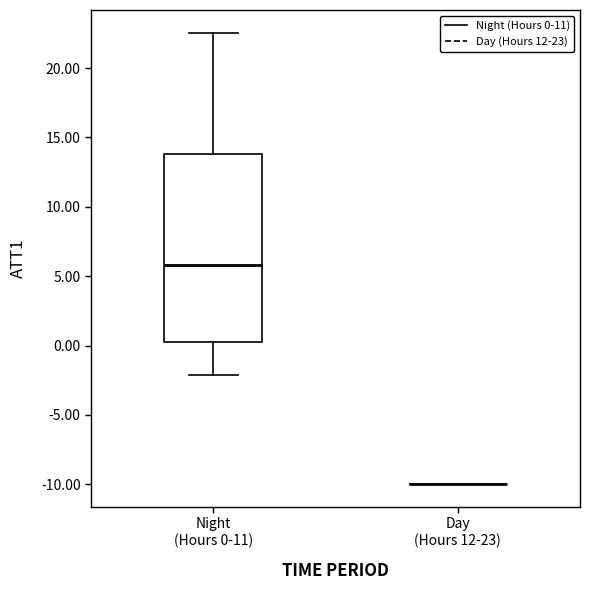

Reading left to right, transcribe this box plot: for each box, give where its median line is, the range the box spans, and where its two whiskers end, as read against the y-axis. The values are not printed on the chart, so give them approximately, as read against the axis.

Night (Hours 0-11): median 6.0, box 0.5 to 14.0, whiskers -2.0 to 22.5
Day (Hours 12-23): box collapsed to a line at -10.0, whiskers -10.0 to -10.0